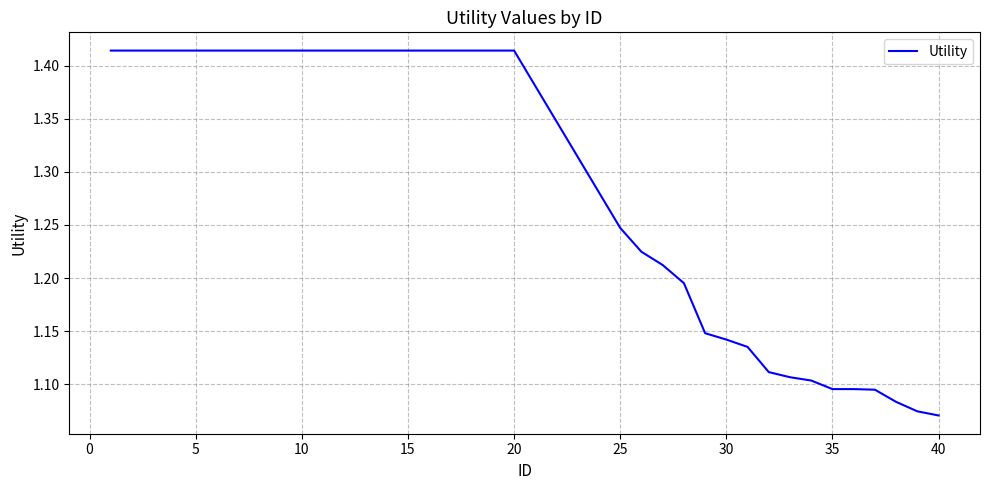

How many values are between 1 and 2?

36